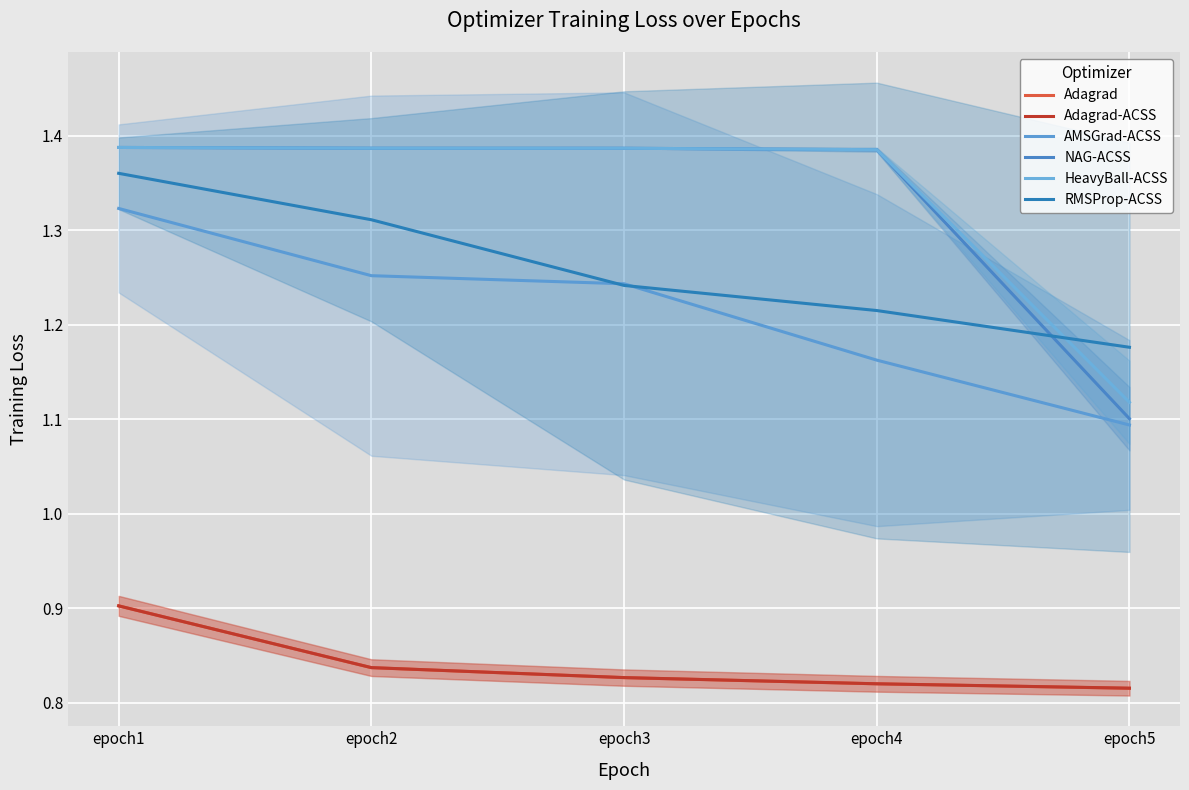

What is the sum of the Adagrad values at epoch1 and epoch4?

1.7